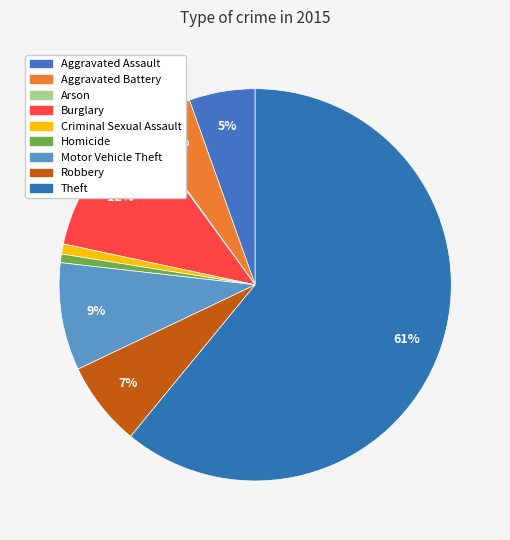

Combined, what portion of the pie is Arson and Aggravated Assault?

5.6%